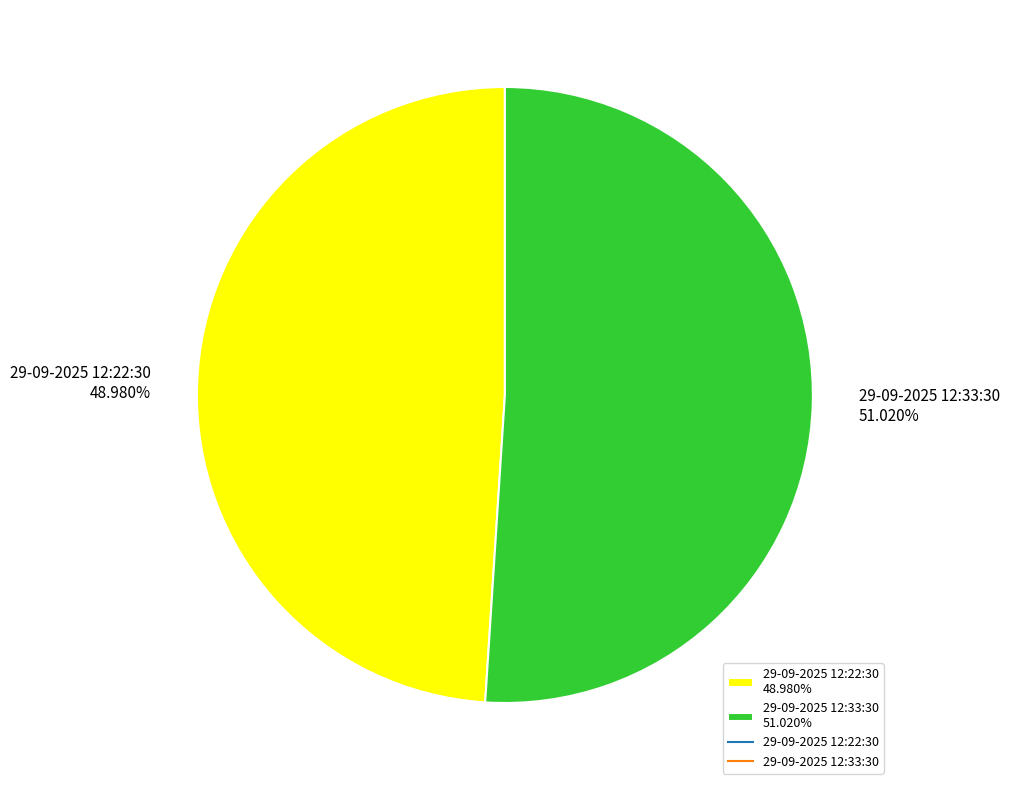

Combined, what portion of the pie is 29-09-2025 12:33:30 and 29-09-2025 12:22:30?

100.0%